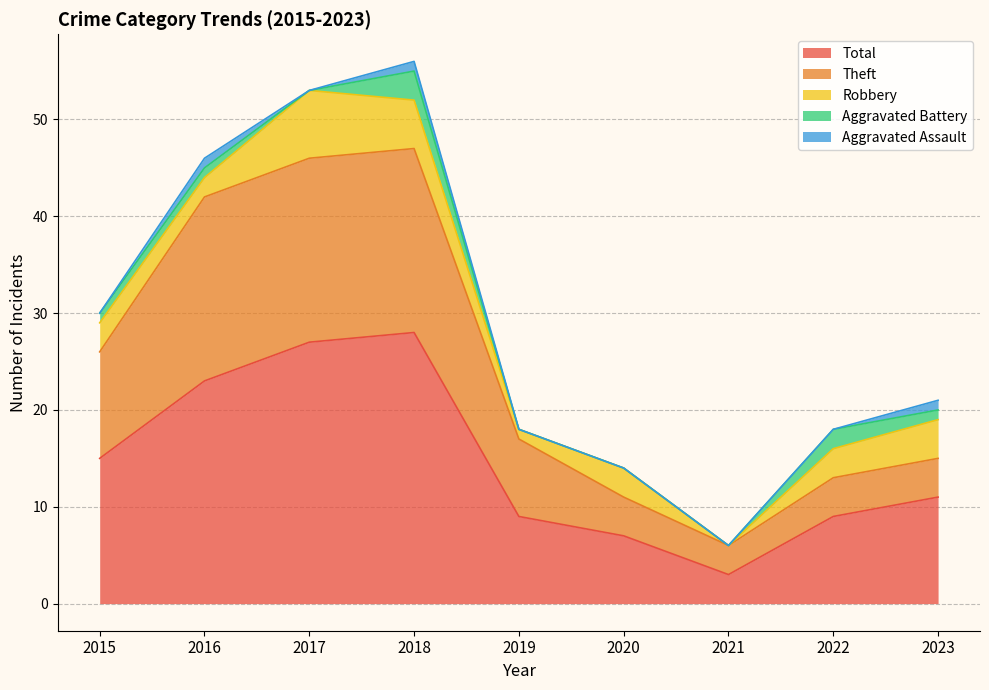

Reading right to left, extract all data points from this chart.

Theft: 2023=4	2022=4	2021=3	2020=4	2019=8	2018=19	2017=19	2016=19	2015=11
Robbery: 2023=4	2022=3	2021=0	2020=3	2019=1	2018=5	2017=7	2016=2	2015=3
Total: 2023=11	2022=9	2021=3	2020=7	2019=9	2018=28	2017=27	2016=23	2015=15
Aggravated Battery: 2023=1	2022=2	2021=0	2020=0	2019=0	2018=3	2017=0	2016=1	2015=1
Aggravated Assault: 2023=1	2022=0	2021=0	2020=0	2019=0	2018=1	2017=0	2016=1	2015=0